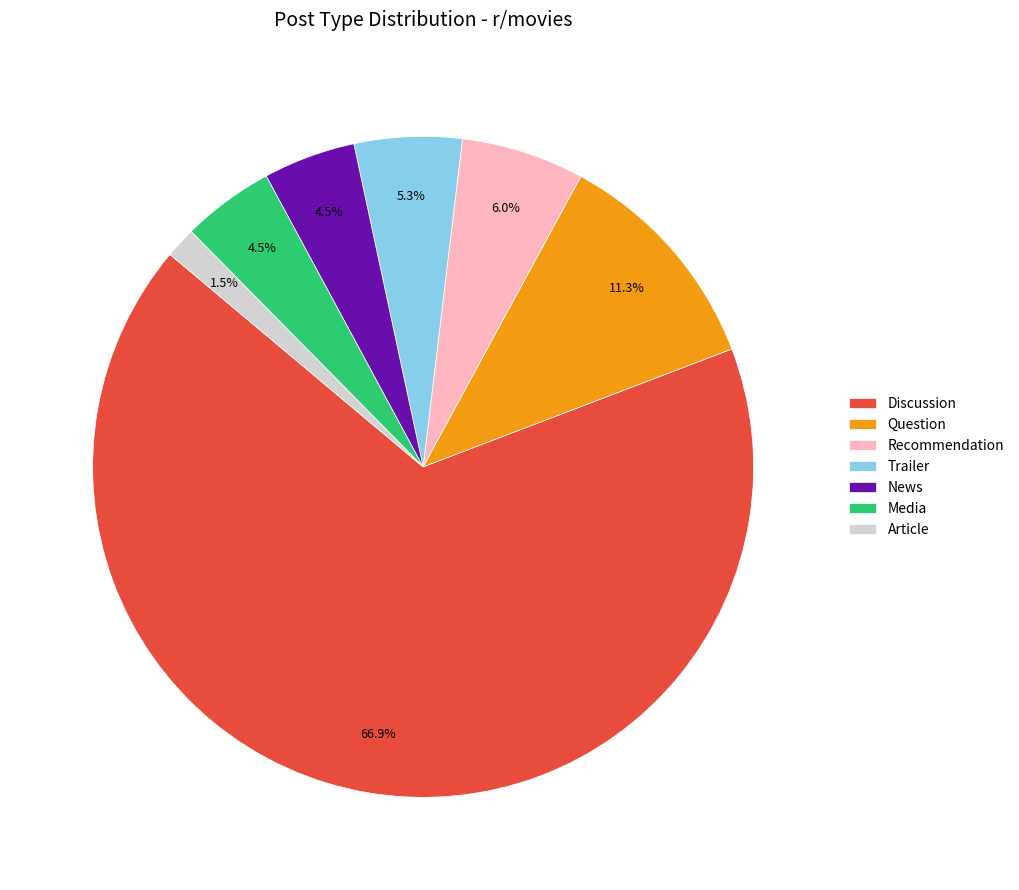

What is the majority slice?

Discussion